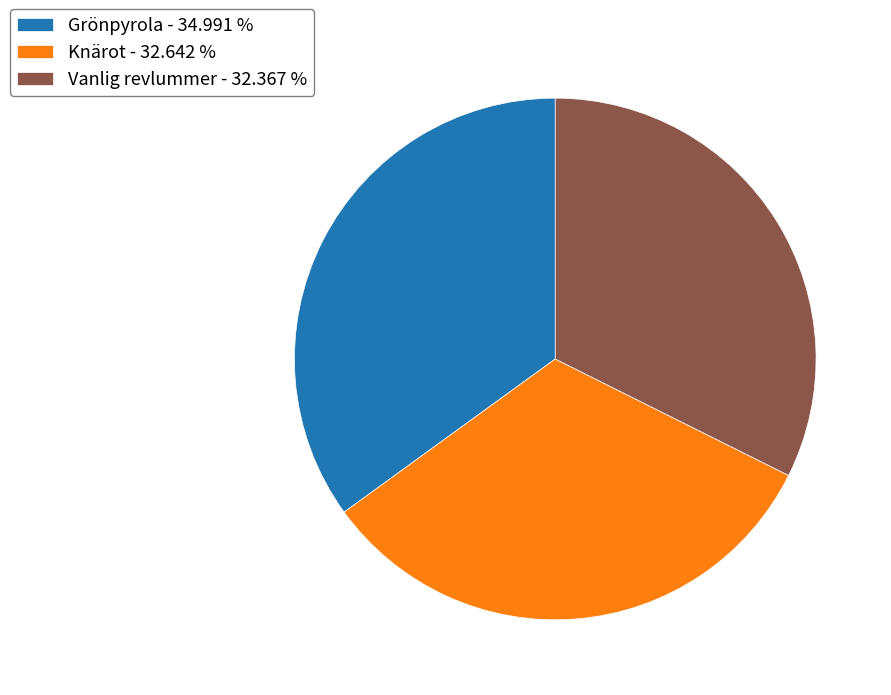

The Knärot slice represents 41% of the pie. True or false?

False